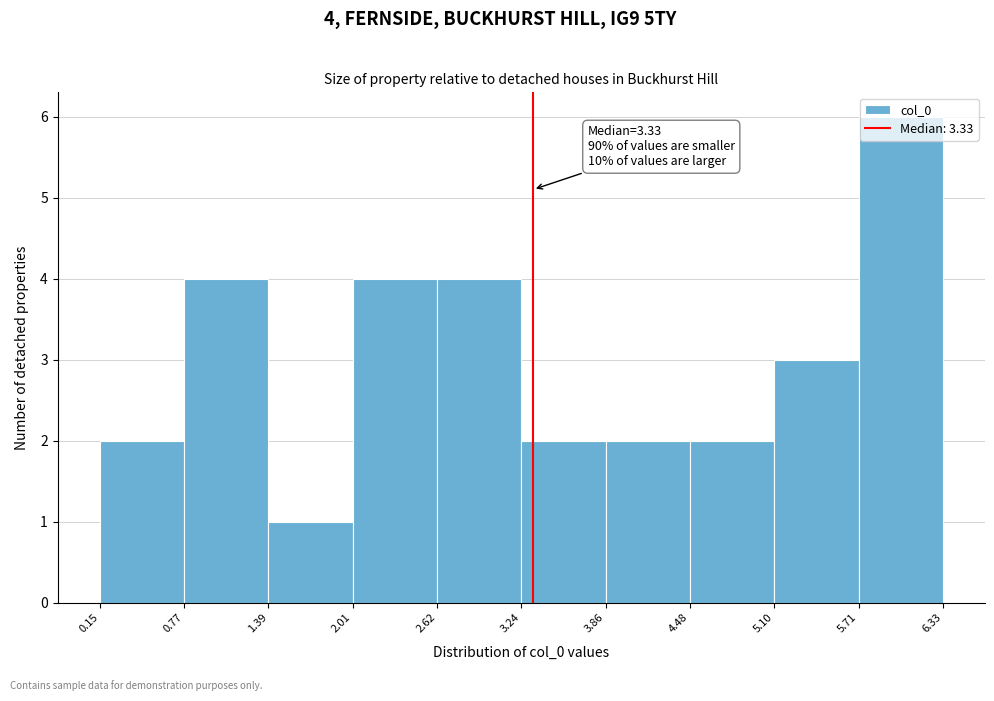

Which range on the x-axis has the tallest bar?

5.71 to 6.33